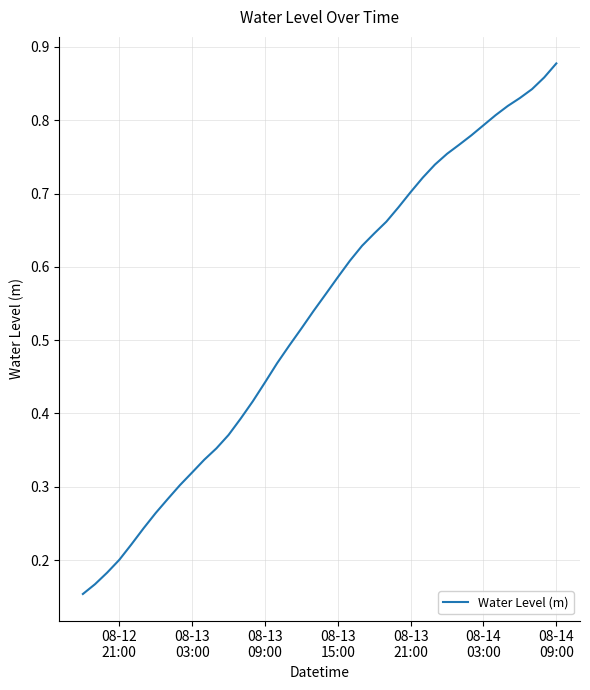

How many lines are shown in the chart?

1